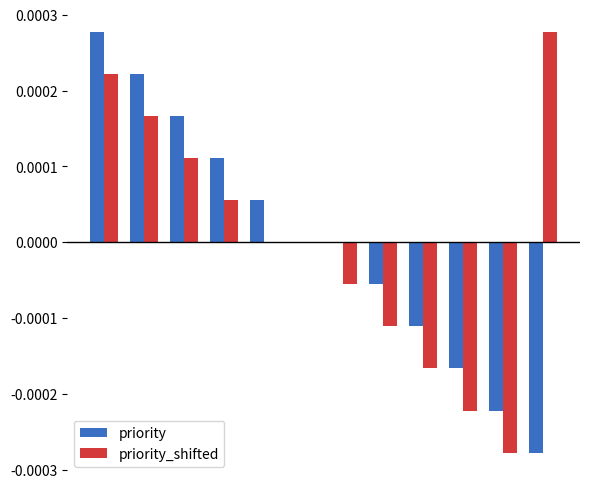

Which series has the largest total across all categories?

priority